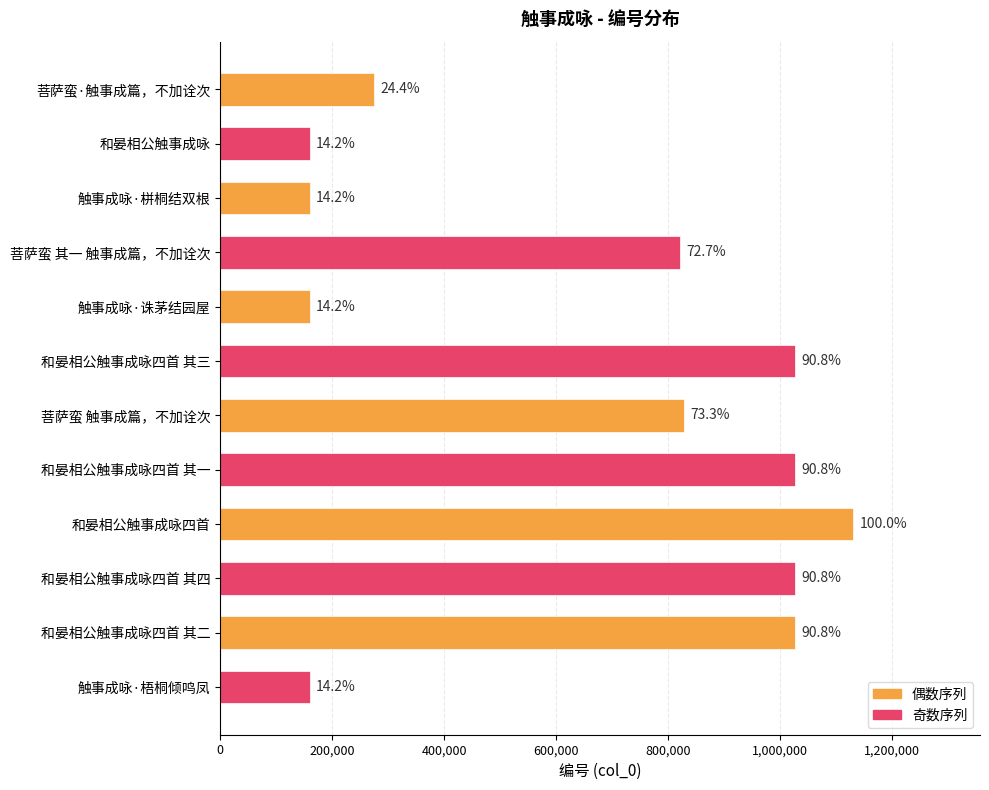

Does the chart contain any negative values?

No